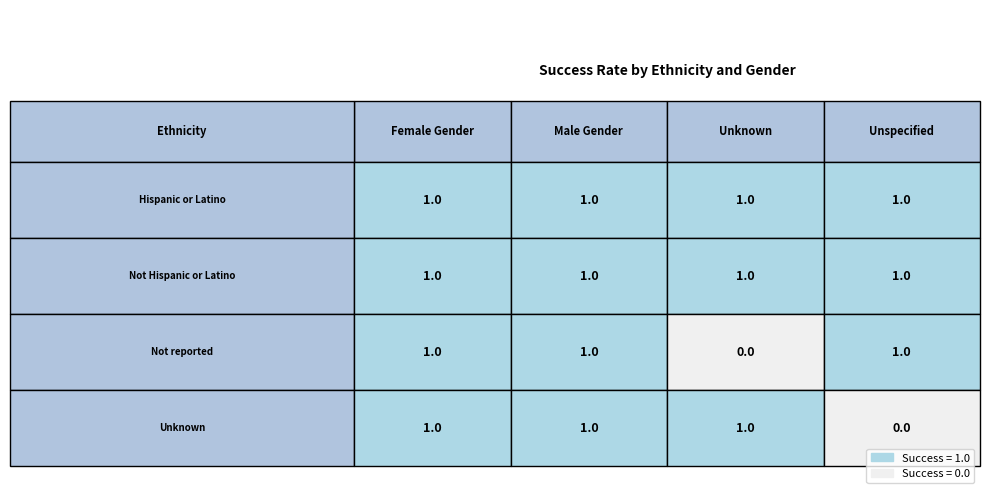

What is the minimum value for Male Gender?

1